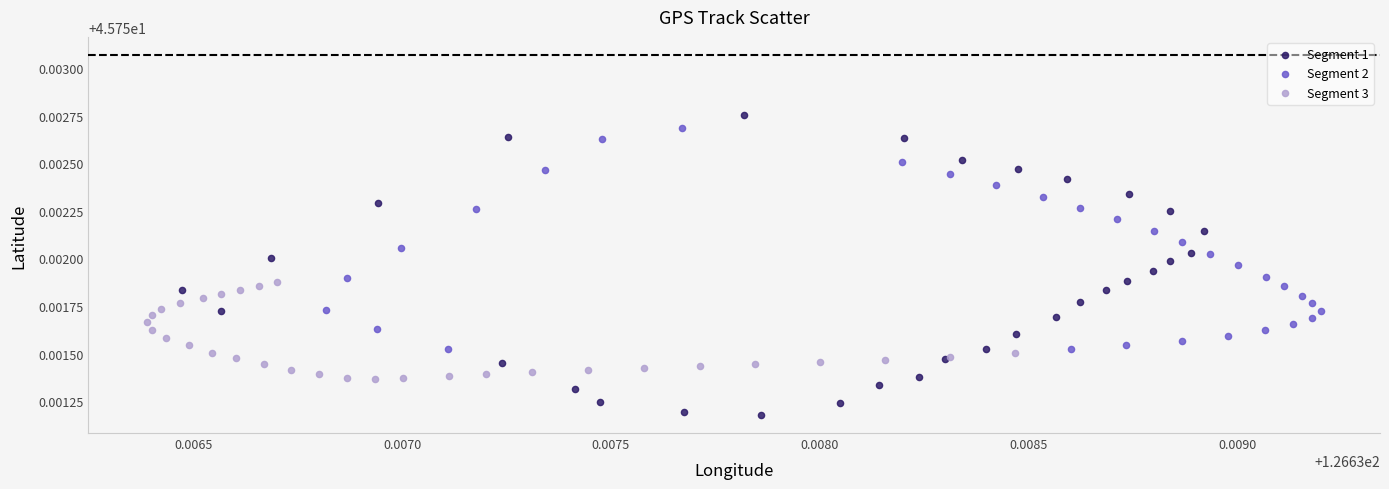

Which series has the widest spread of Y values?

Segment 1